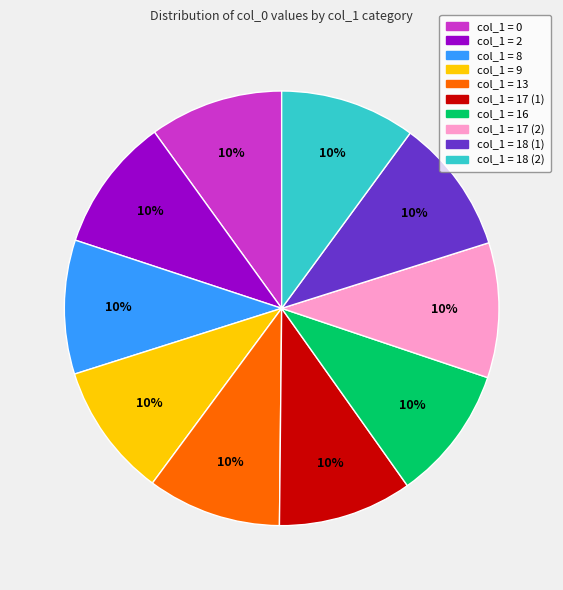

How many segments does this pie chart have?

10